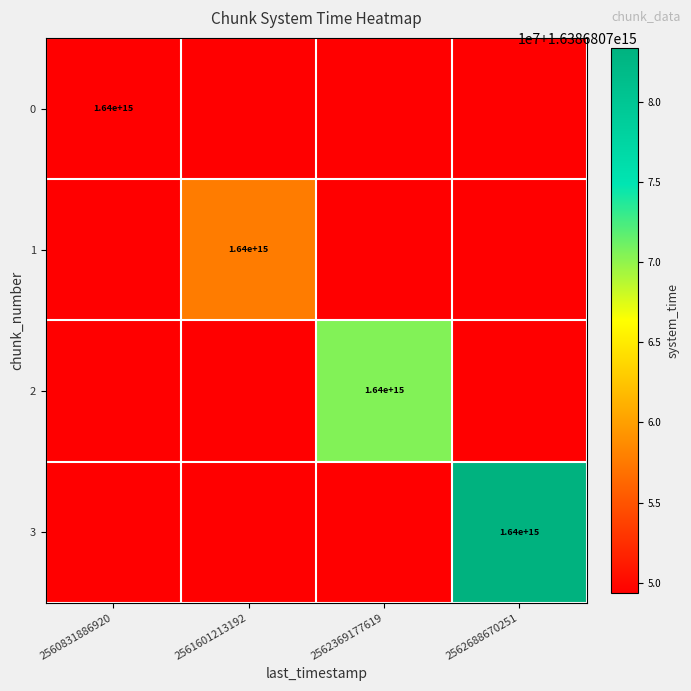

At which category is the sum across all series the highest?

2562688670251